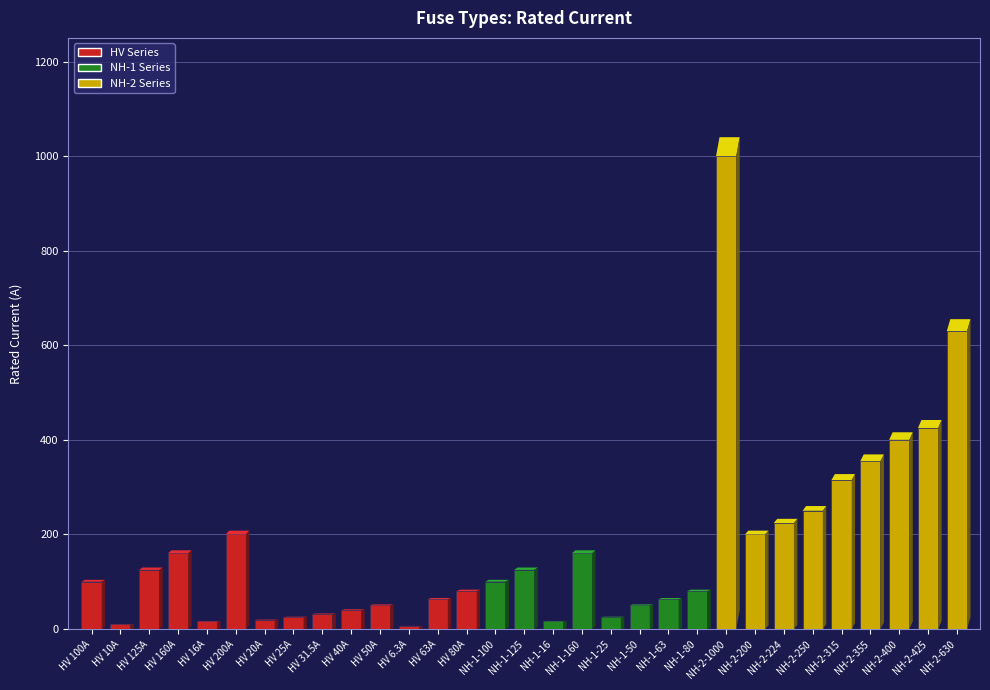

How many bars are there in total?

31